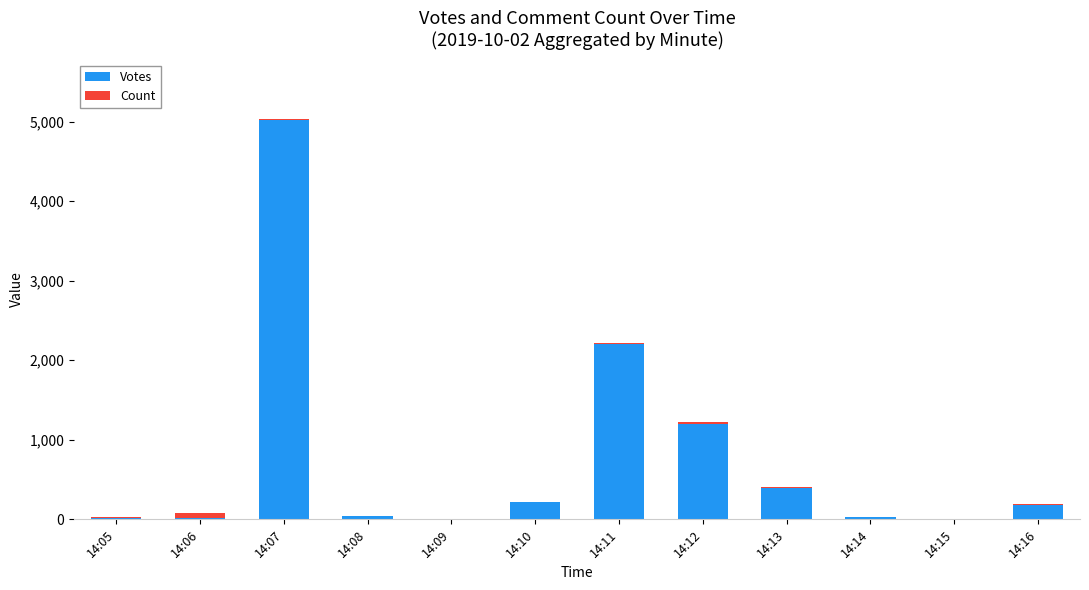

What is the sum of all Votes values?

9306